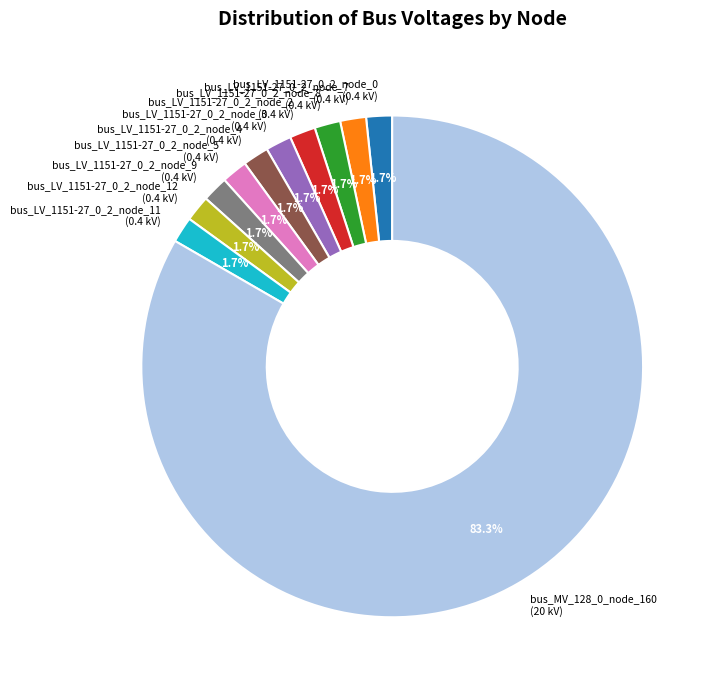

Does any single category account for the majority?

Yes